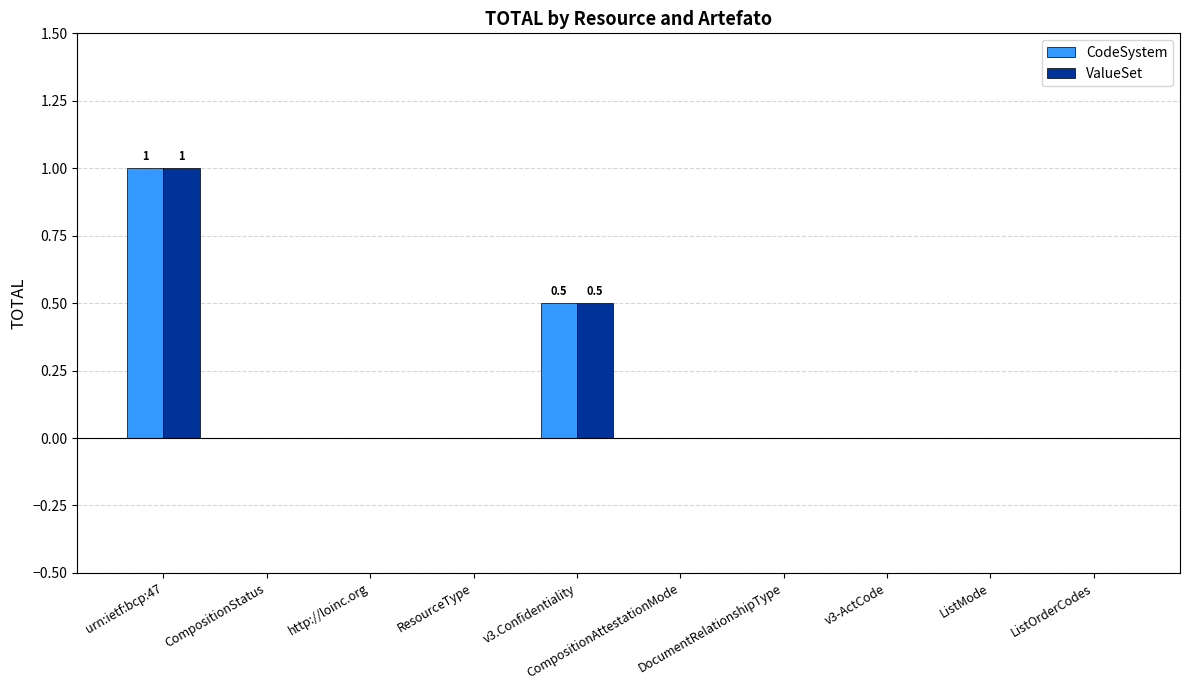

Is it true that ValueSet equals 0.0 at v3-ActCode?

True